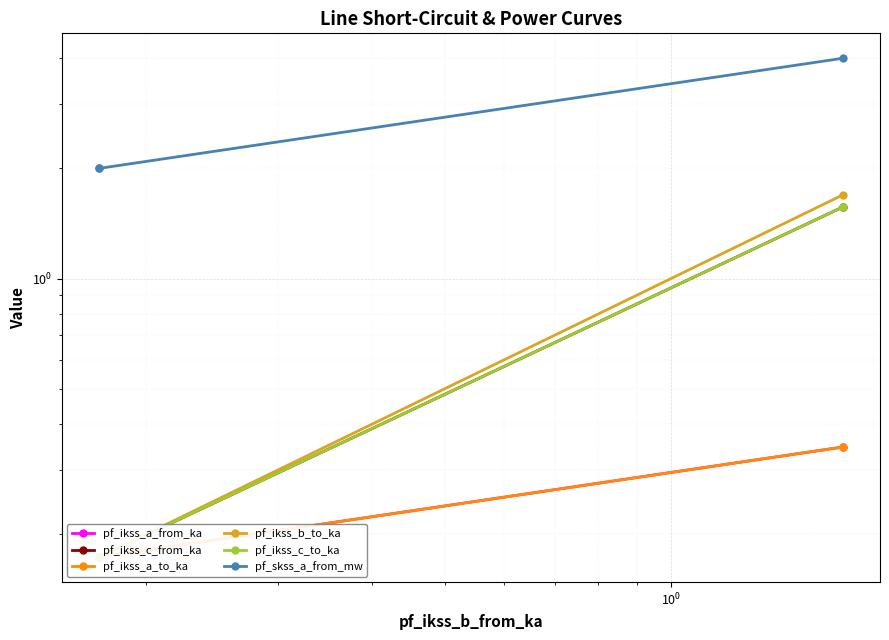

Reading left to right, list all the values displayed in this chart.

pf_ikss_a_from_ka: 0.3	0.2	0.2
pf_ikss_c_from_ka: 1.6	0.2	0.2
pf_ikss_a_to_ka: 0.3	0.2	0.2
pf_ikss_b_to_ka: 1.7	0.2	0.2
pf_ikss_c_to_ka: 1.6	0.2	0.2
pf_skss_a_from_mw: 4.0	2.0	2.0